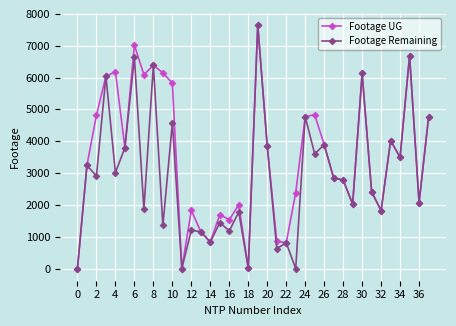

Rank the series by their average value, from highest to lowest.

Footage UG, Footage Remaining